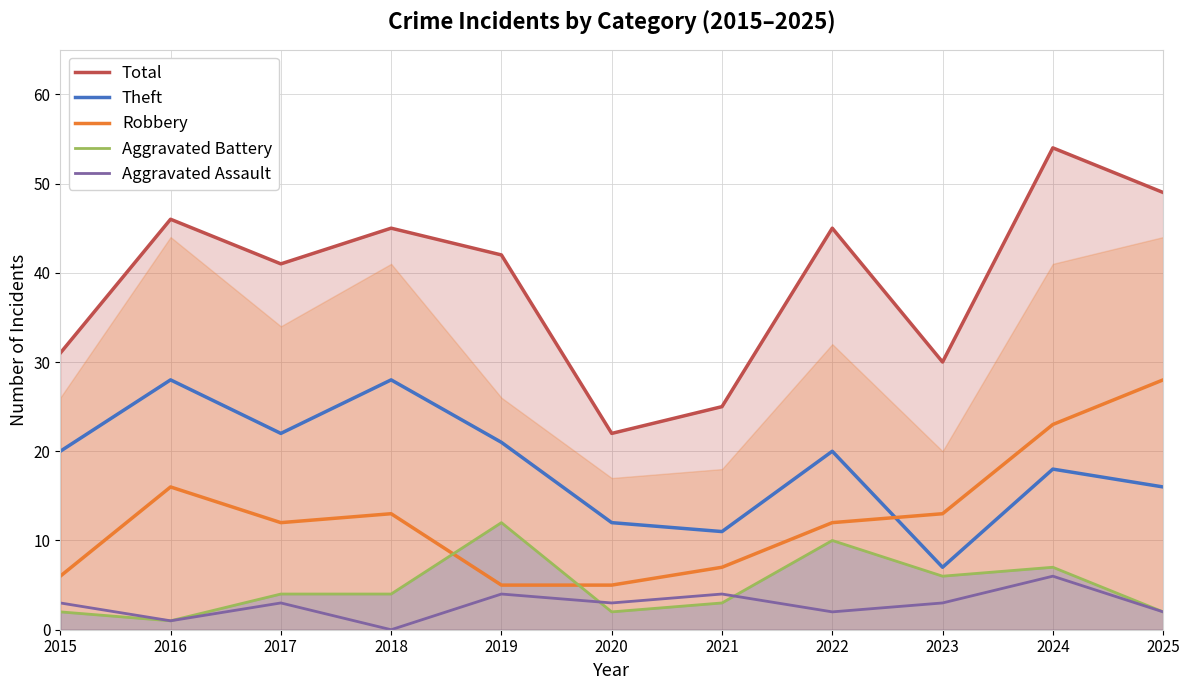

The value of Aggravated Assault at 2021 is 4. True or false?

True